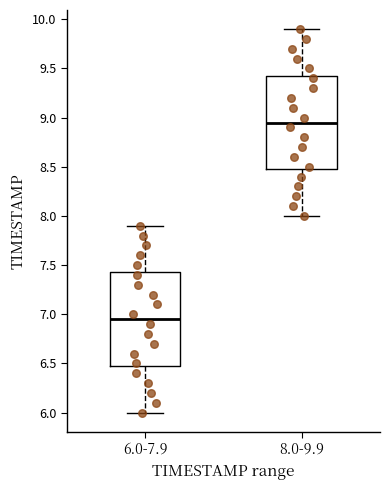

Reading left to right, transcribe this box plot: for each box, give where its median line is, the range the box spans, and where its two whiskers end, as read against the y-axis. The values are not printed on the chart, so give them approximately, as read against the axis.

6.0-7.9: median 6.95, box 6.50 to 7.45, whiskers 6.00 to 7.90
8.0-9.9: median 8.95, box 8.50 to 9.45, whiskers 8.00 to 9.90